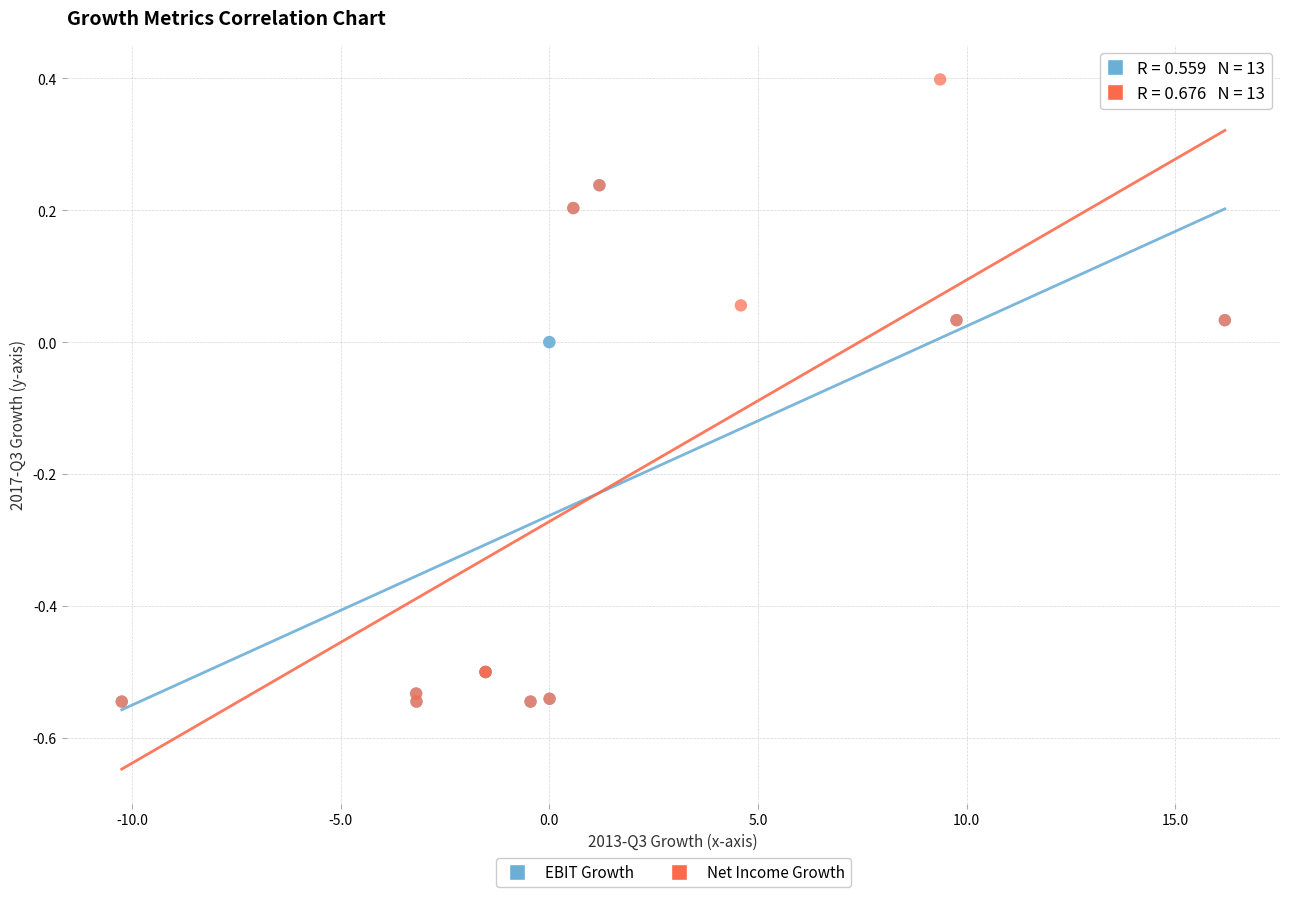

Which series contains the highest Y value?

Net Income Growth